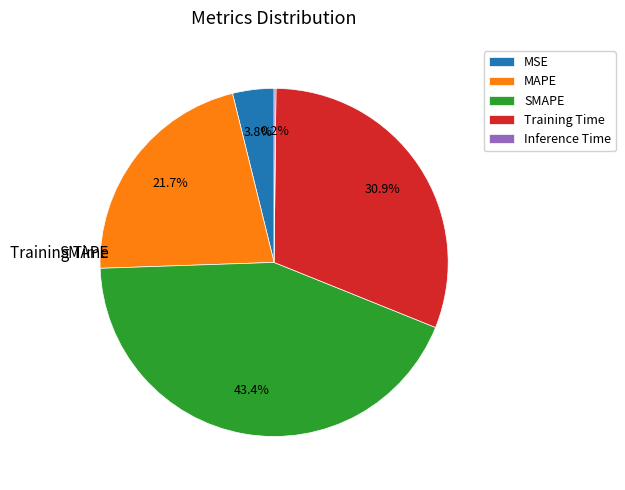

What percentage is NOT represented by Training Time?

69.1%